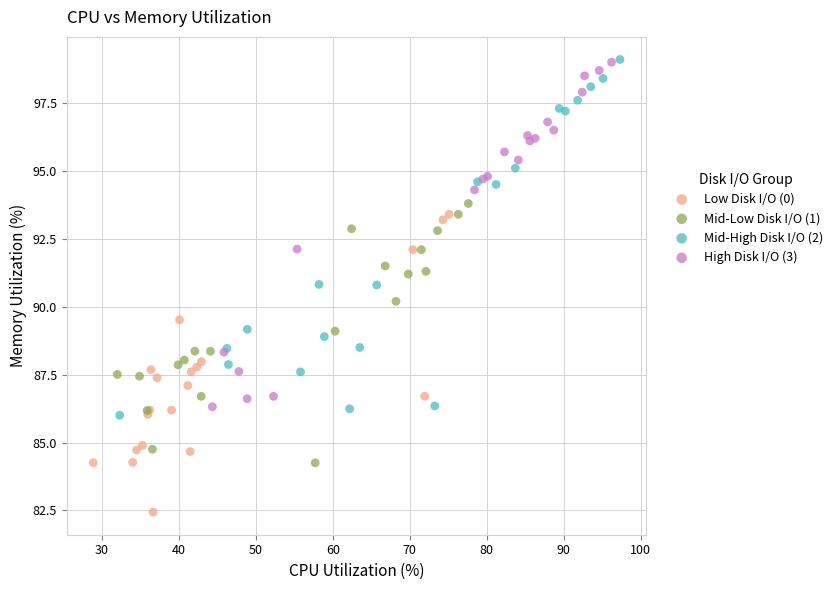

Which series reaches the minimum Y coordinate?

Low Disk I/O (0)